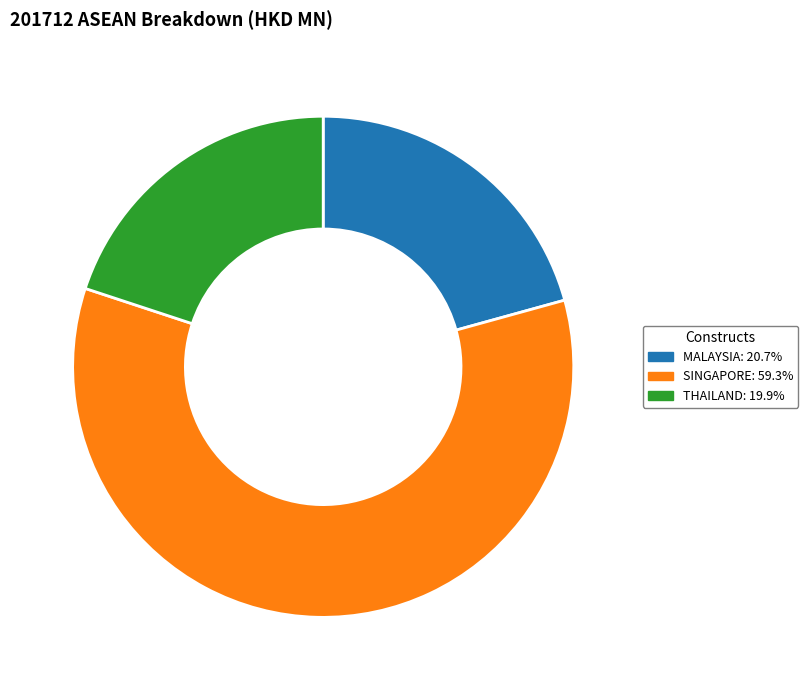

Combined, do MALAYSIA: 20.7% and THAILAND: 19.9% account for over 50%?

No